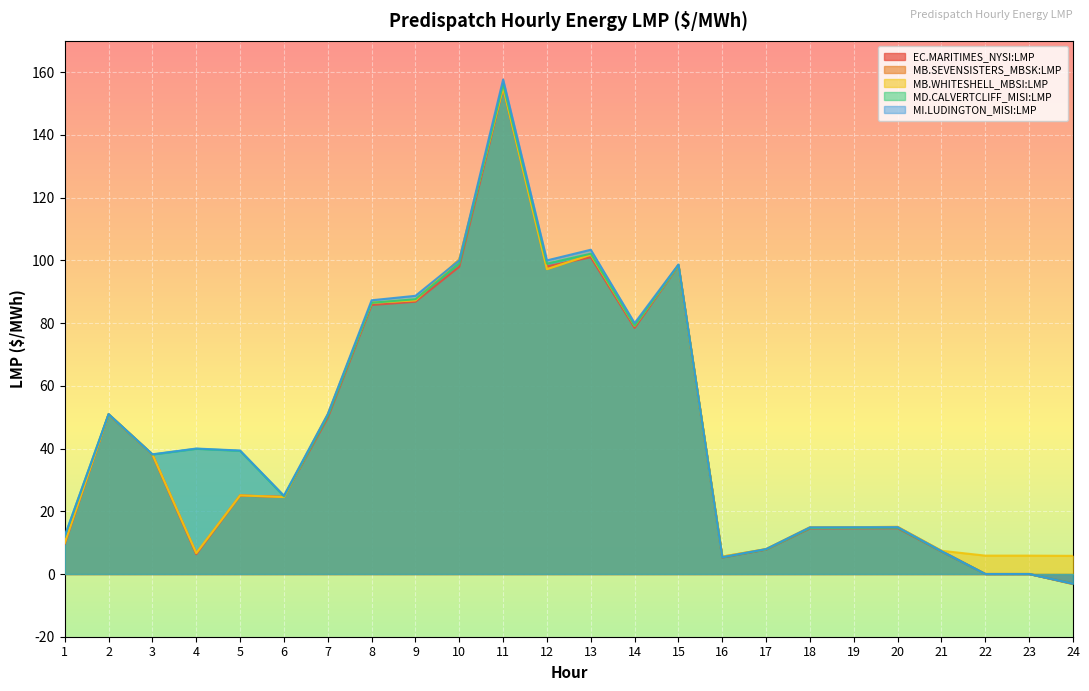

Reading left to right, list all the values displayed in this chart.

EC.MARITIMES_NYSI:LMP - Intertie LMP: 1=9.6	2=50.8	3=38.0	4=6.3	5=25.0	6=24.6	7=49.8	8=85.8	9=86.8	10=98.0	11=155.0	12=98.1	13=101.0	14=78.5	15=98.3	16=5.2	17=7.8	18=14.5	19=14.6	20=14.6	21=7.1	22=0.0	23=0.0	24=-3.0
MB.SEVENSISTERS_MBSK:LMP - Intertie LMP: 1=9.9	2=51.0	3=38.1	4=6.7	5=25.1	6=24.6	7=50.8	8=86.5	9=87.3	10=100.3	11=155.2	12=97.2	13=101.8	14=79.2	15=98.5	16=5.5	17=7.9	18=14.9	19=14.9	20=15.0	21=7.4	22=0.0	23=0.0	24=-3.2
MB.WHITESHELL_MBSI:LMP - Intertie LMP: 1=9.9	2=51.0	3=38.1	4=6.7	5=25.1	6=24.5	7=50.9	8=86.5	9=87.3	10=100.3	11=155.2	12=97.2	13=101.8	14=79.2	15=98.5	16=5.5	17=8.0	18=14.9	19=14.9	20=15.0	21=7.4	22=5.9	23=5.9	24=5.8
MD.CALVERTCLIFF_MISI:LMP - Intertie LMP: 1=12.0	2=50.9	3=38.1	4=39.9	5=39.3	6=24.8	7=50.4	8=86.5	9=87.6	10=99.0	11=156.2	12=99.0	13=102.1	14=79.2	15=98.5	16=5.3	17=7.9	18=14.7	19=14.7	20=14.8	21=7.2	22=0.0	23=0.0	24=-3.1
MI.LUDINGTON_MISI:LMP - Intertie LMP: 1=12.1	2=51.0	3=38.2	4=40.0	5=39.4	6=25.0	7=51.0	8=87.3	9=88.7	10=100.0	11=157.7	12=100.0	13=103.4	14=80.0	15=98.7	16=5.4	17=8.0	18=14.9	19=14.9	20=14.9	21=7.3	22=0.0	23=0.0	24=-3.1